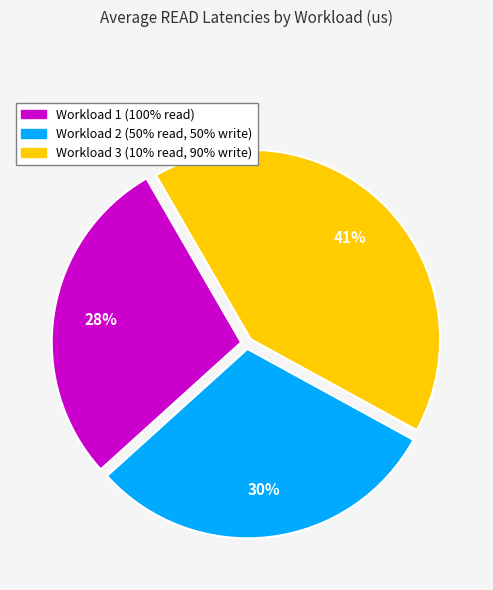

Does Workload 1 (100% read) account for over 50% of the chart?

No